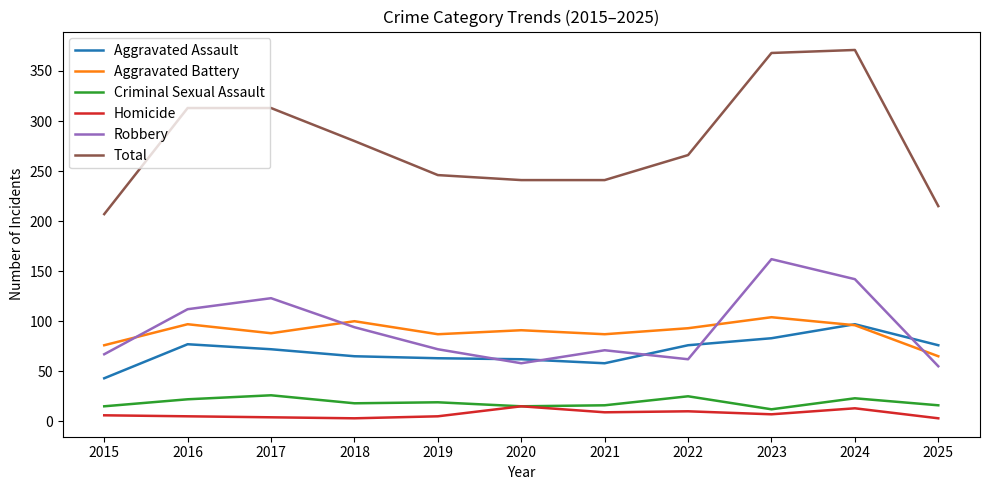

True or false: Criminal Sexual Assault and Aggravated Battery intersect in this chart.

False